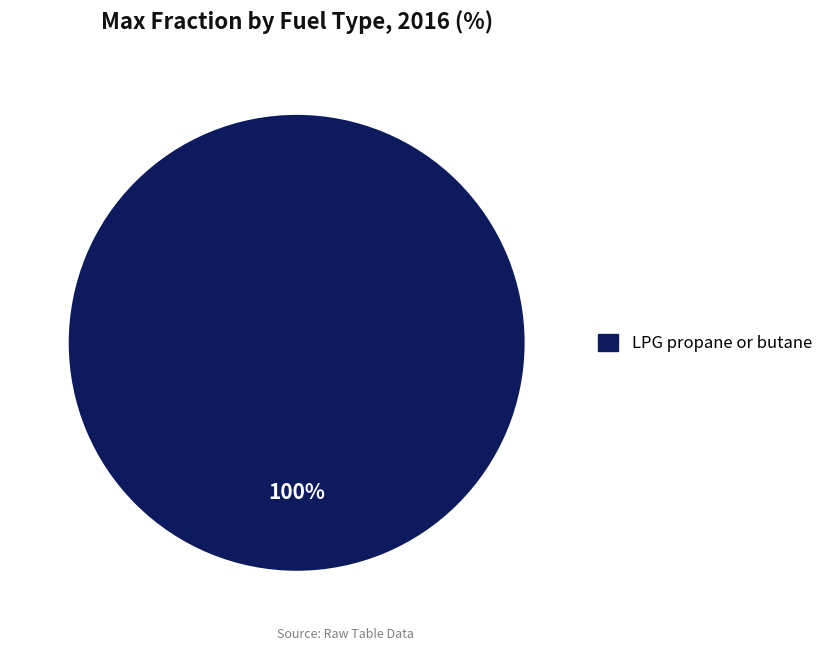

What is the majority slice?

LPG propane or butane